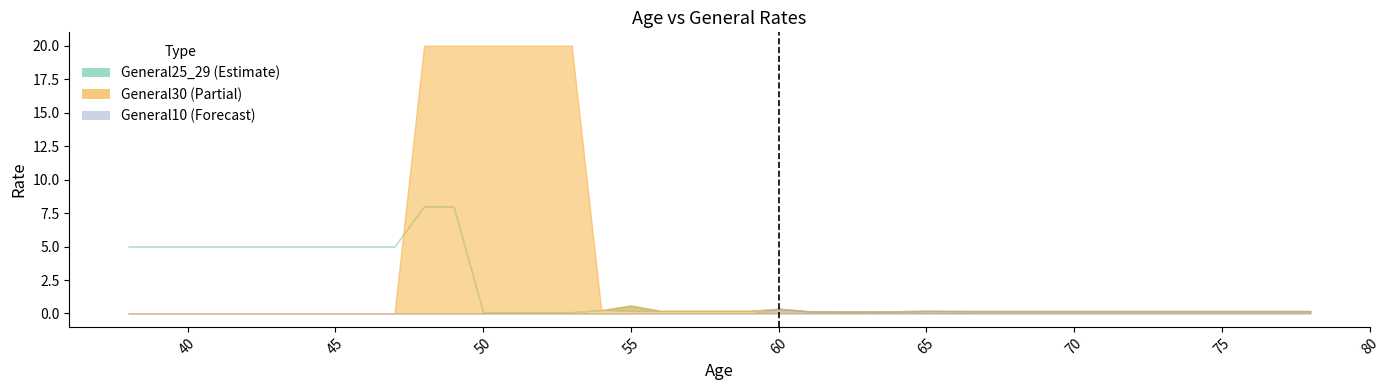

At which label is General10_24 closest to 4?

38